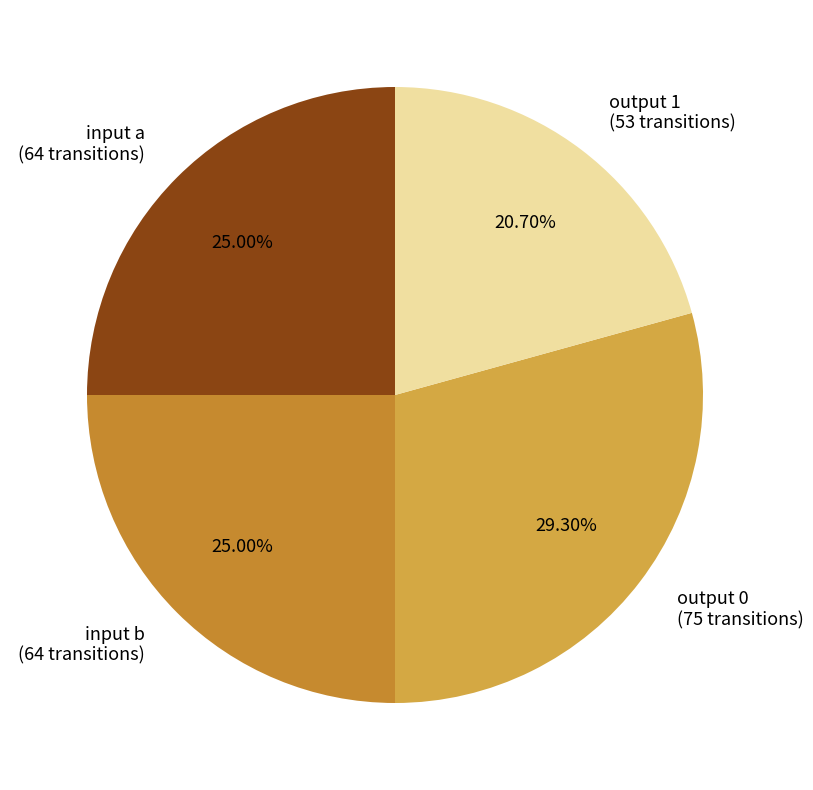

Count the number of slices in the pie.

4